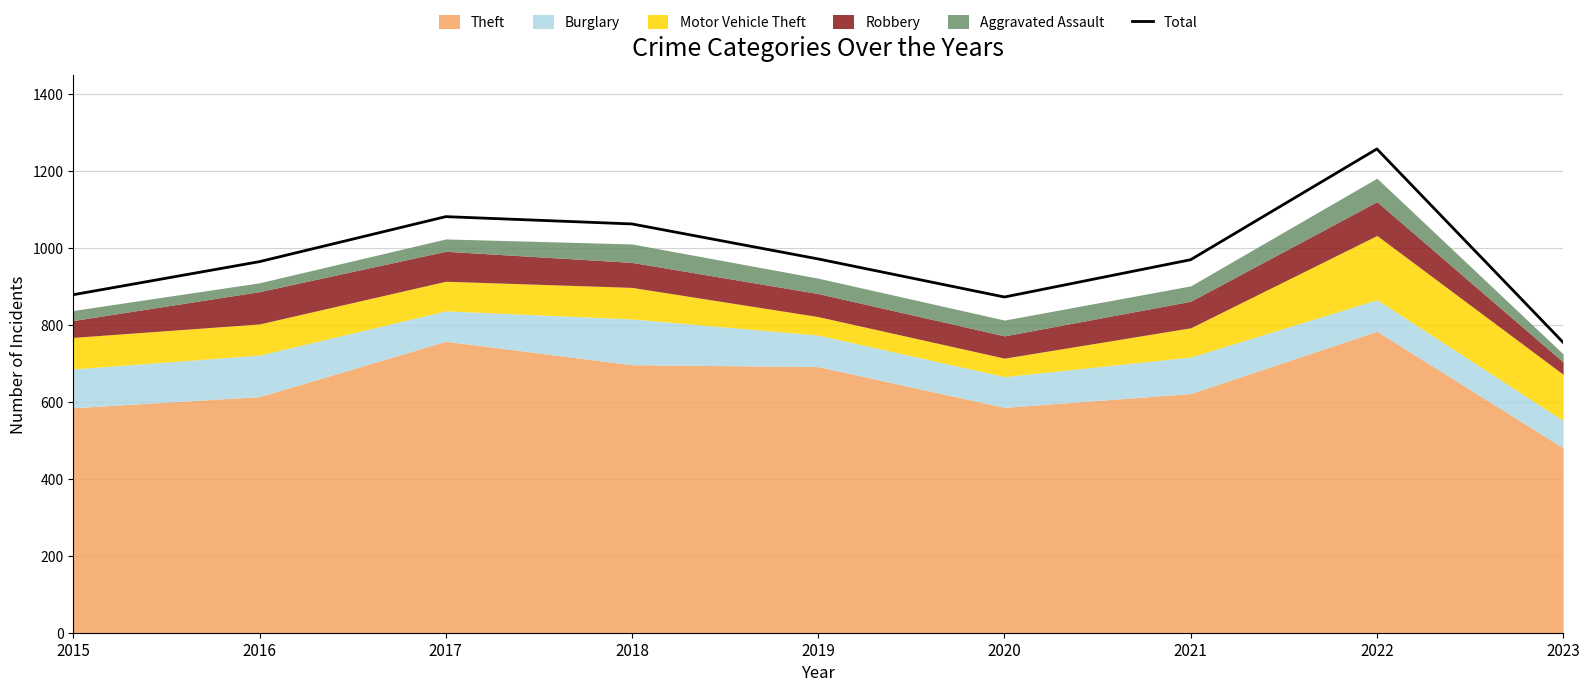

How many lines are shown in the chart?

1